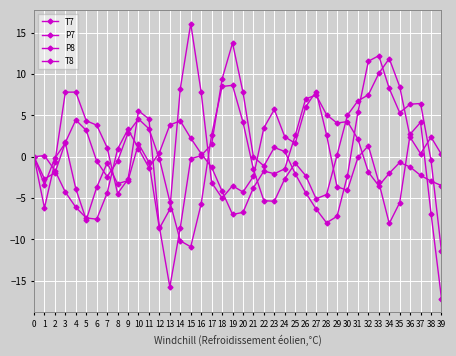

Does the chart have visible grid lines?

Yes